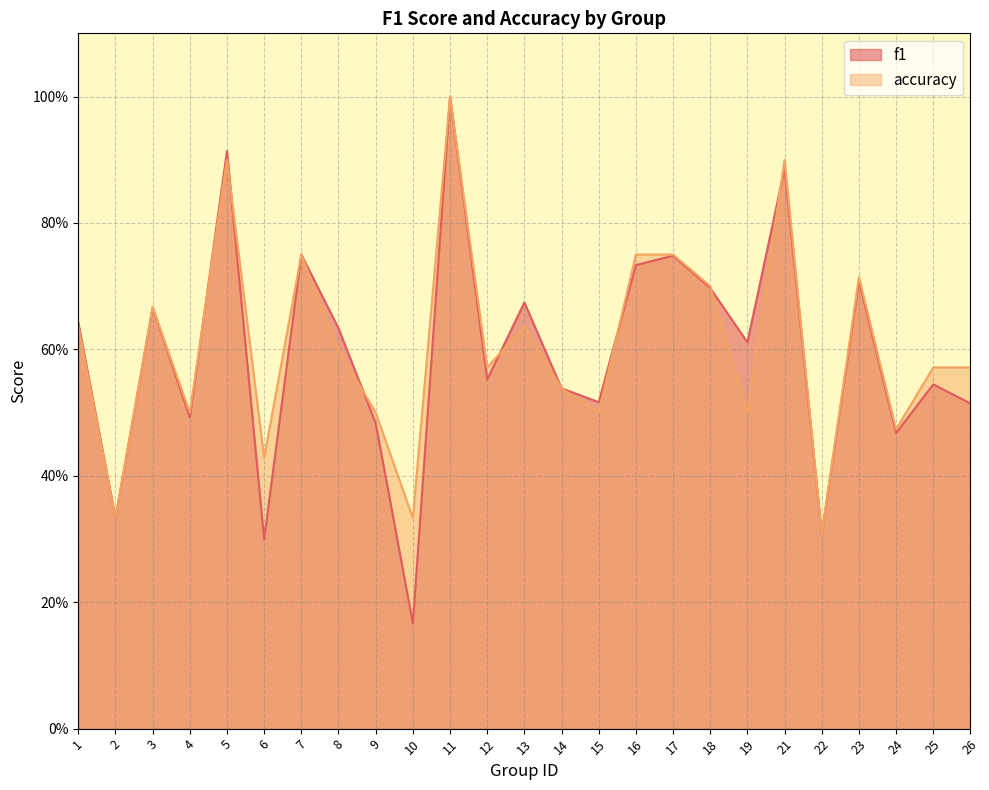

Is the value of f1 at 22 greater than the value of accuracy at 14?

No